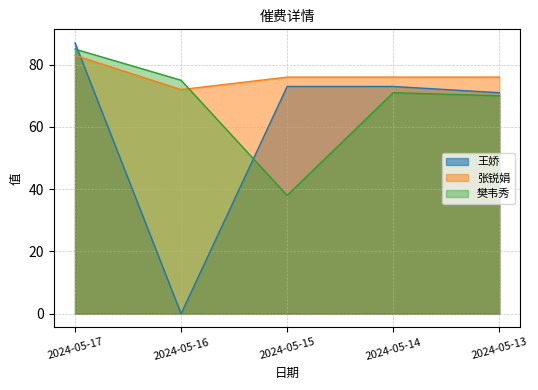

Rank the series by their maximum value, from highest to lowest.

王娇, 樊韦秀, 张锐娟